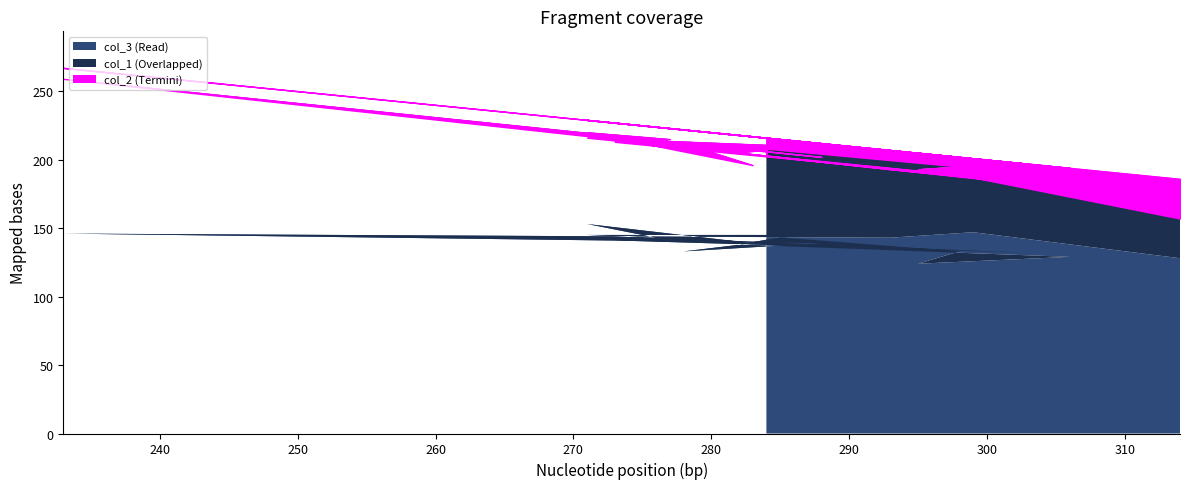

At which category does col_3 reach its first local peak?

299